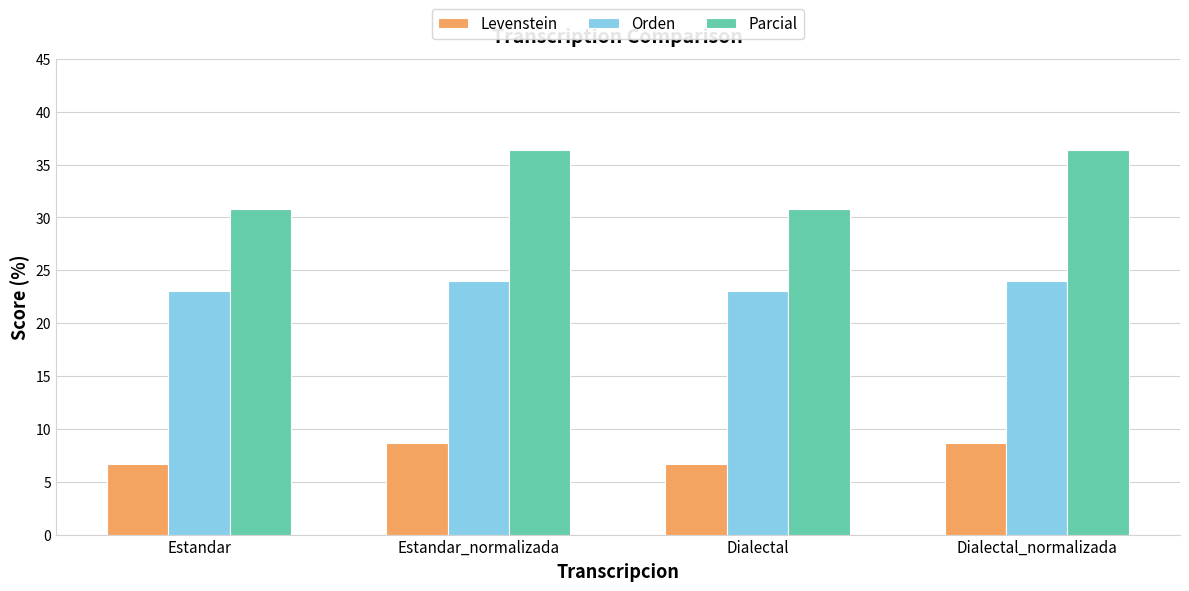

What is the maximum value shown in the chart?

36.4